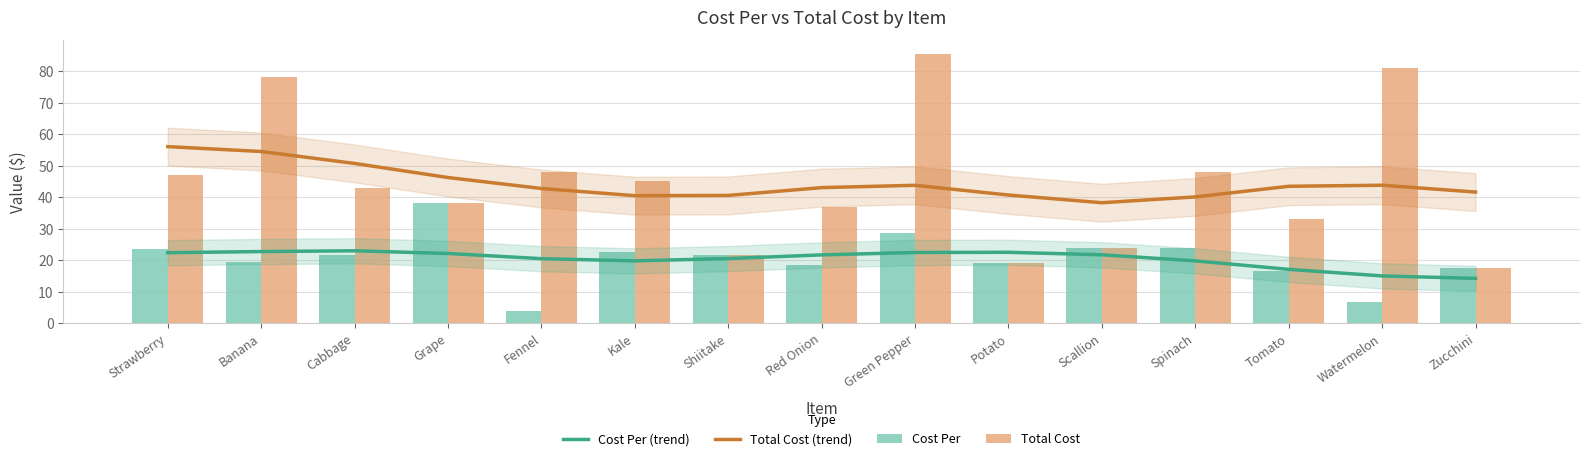

Reading left to right, transcribe all the data shown in this chart.

Cost Per (trend): 22.4	22.7	23.0	22.1	20.5	19.8	20.5	21.7	22.4	22.5	21.7	19.8	17.1	15.0	14.2
Total Cost (trend): 56.0	54.5	50.7	46.2	42.7	40.5	40.5	43.0	43.8	40.7	38.2	40.1	43.4	43.8	41.6
Cost Per: 23.5	19.5	21.5	38.0	4.0	22.5	21.8	18.5	28.5	19.0	24.0	24.0	16.5	6.8	17.5
Total Cost: 47.0	78.0	43.0	38.0	48.0	45.0	21.8	37.0	85.5	19.0	24.0	48.0	33.0	81.0	17.5